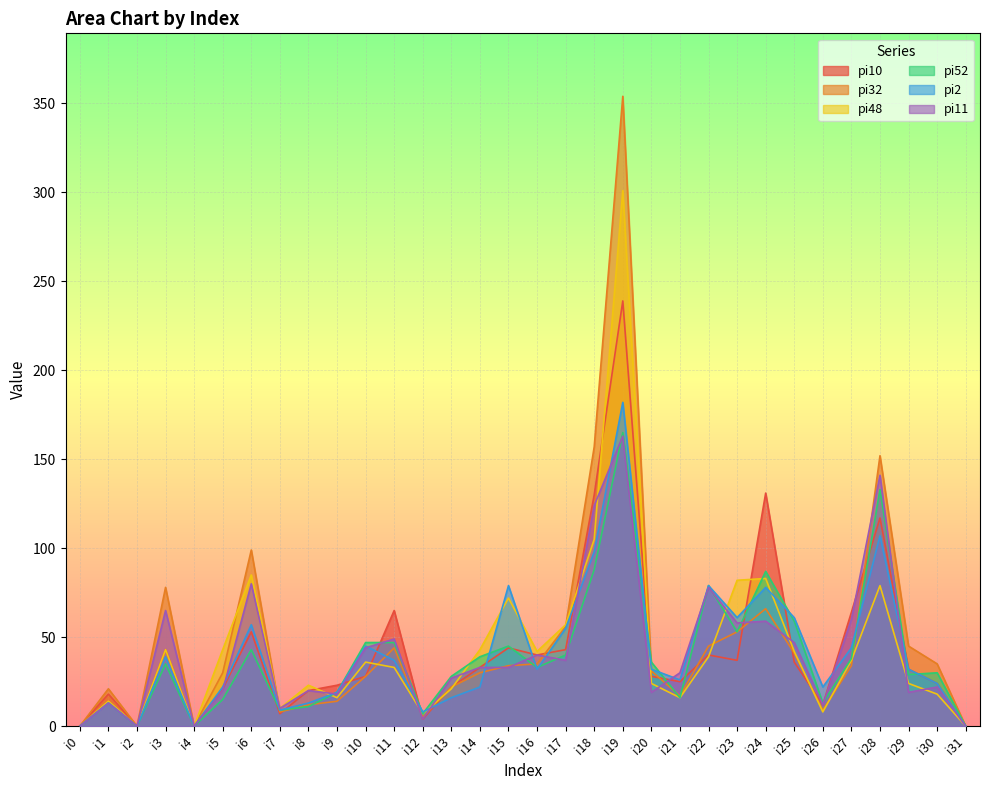

At which category does pi10 reach its first local peak?

i1